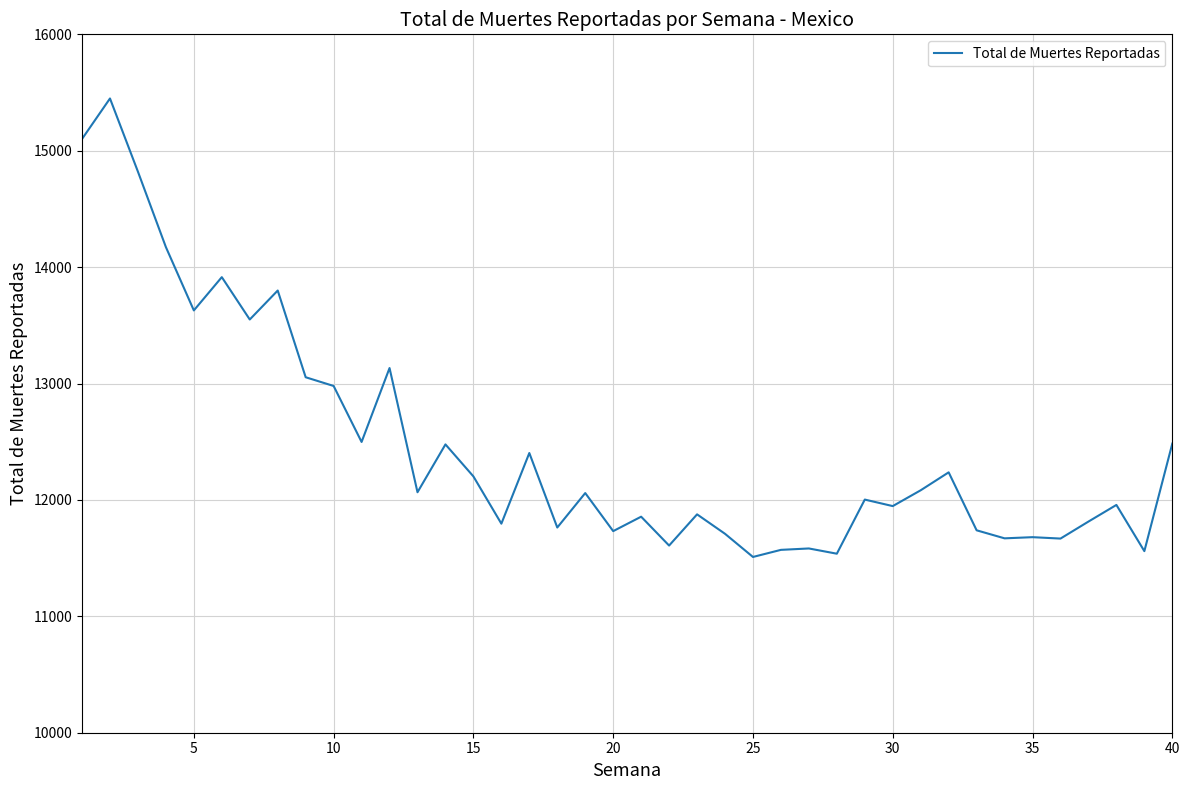

What is the maximum value shown in the chart?

15449